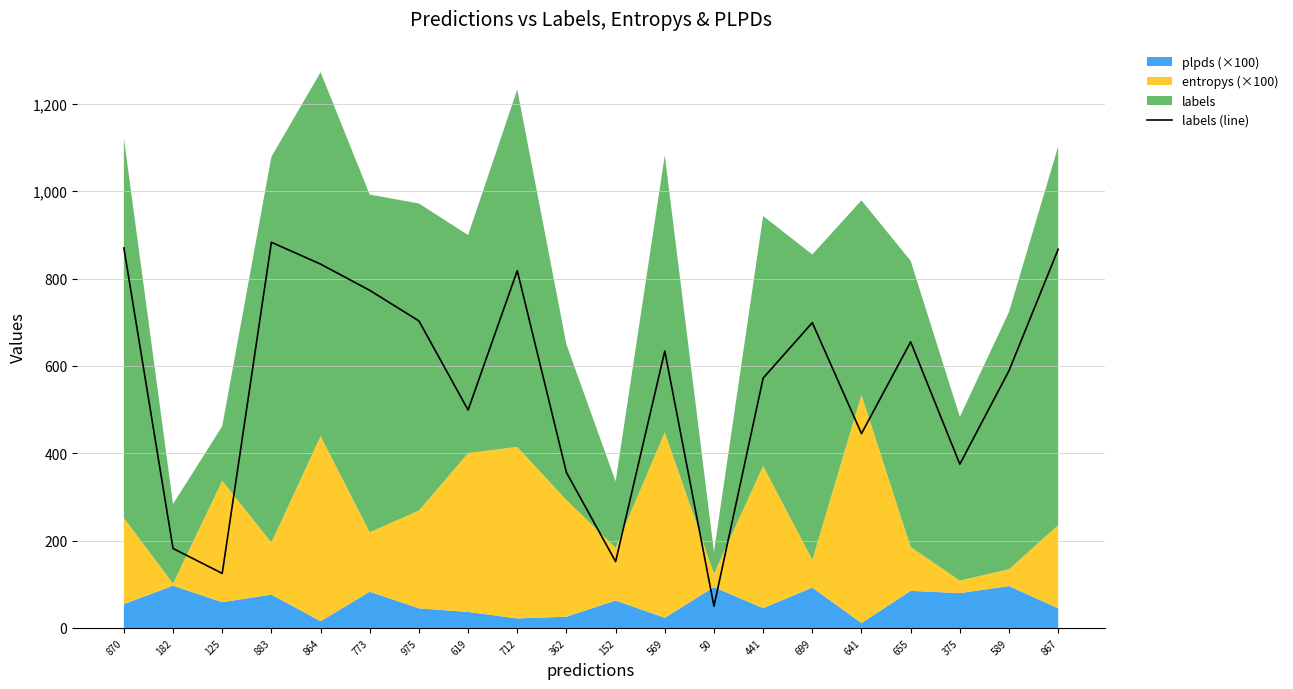

Which label corresponds to the smallest value in the chart?

50